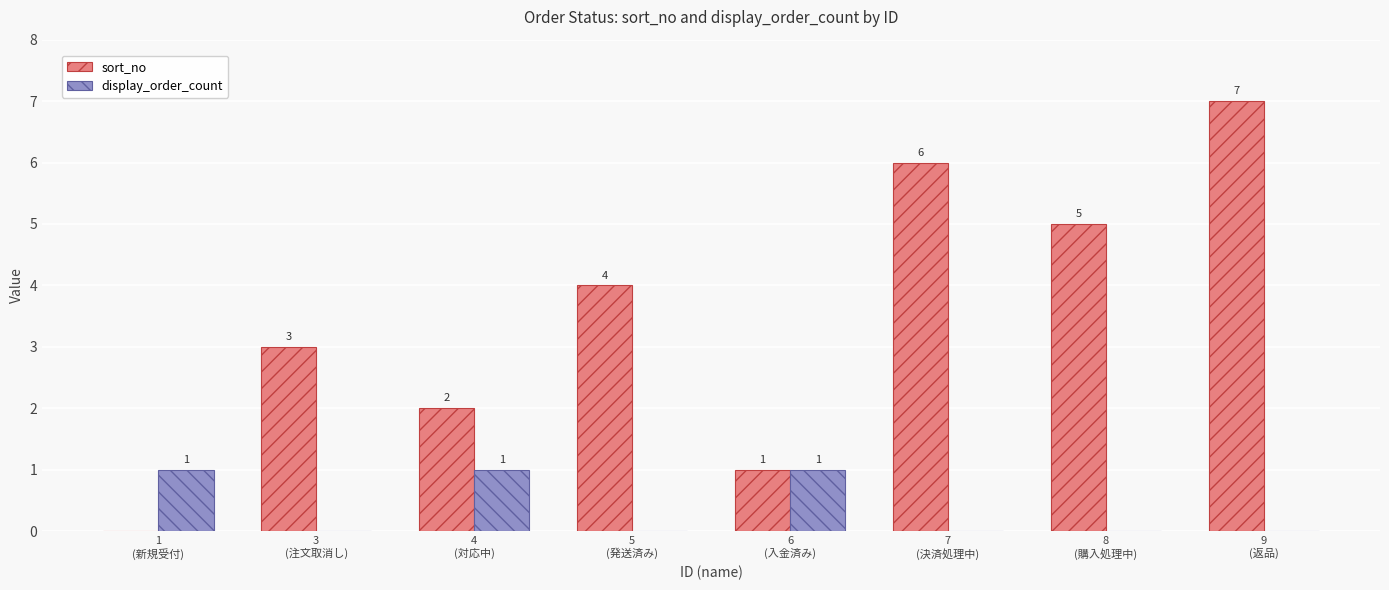

Which series has the largest range (max minus min)?

sort_no